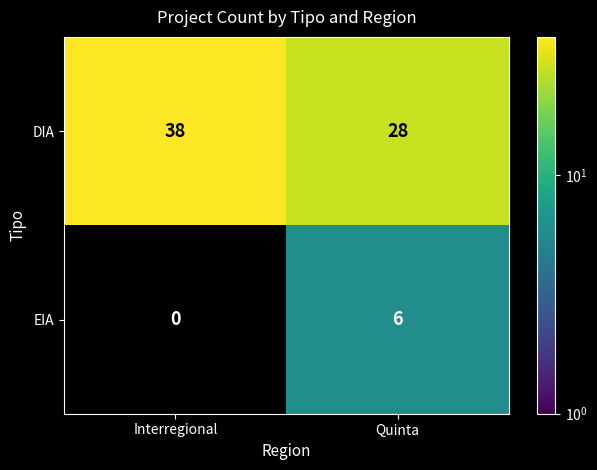

At which category is the sum across all series the highest?

Interregional